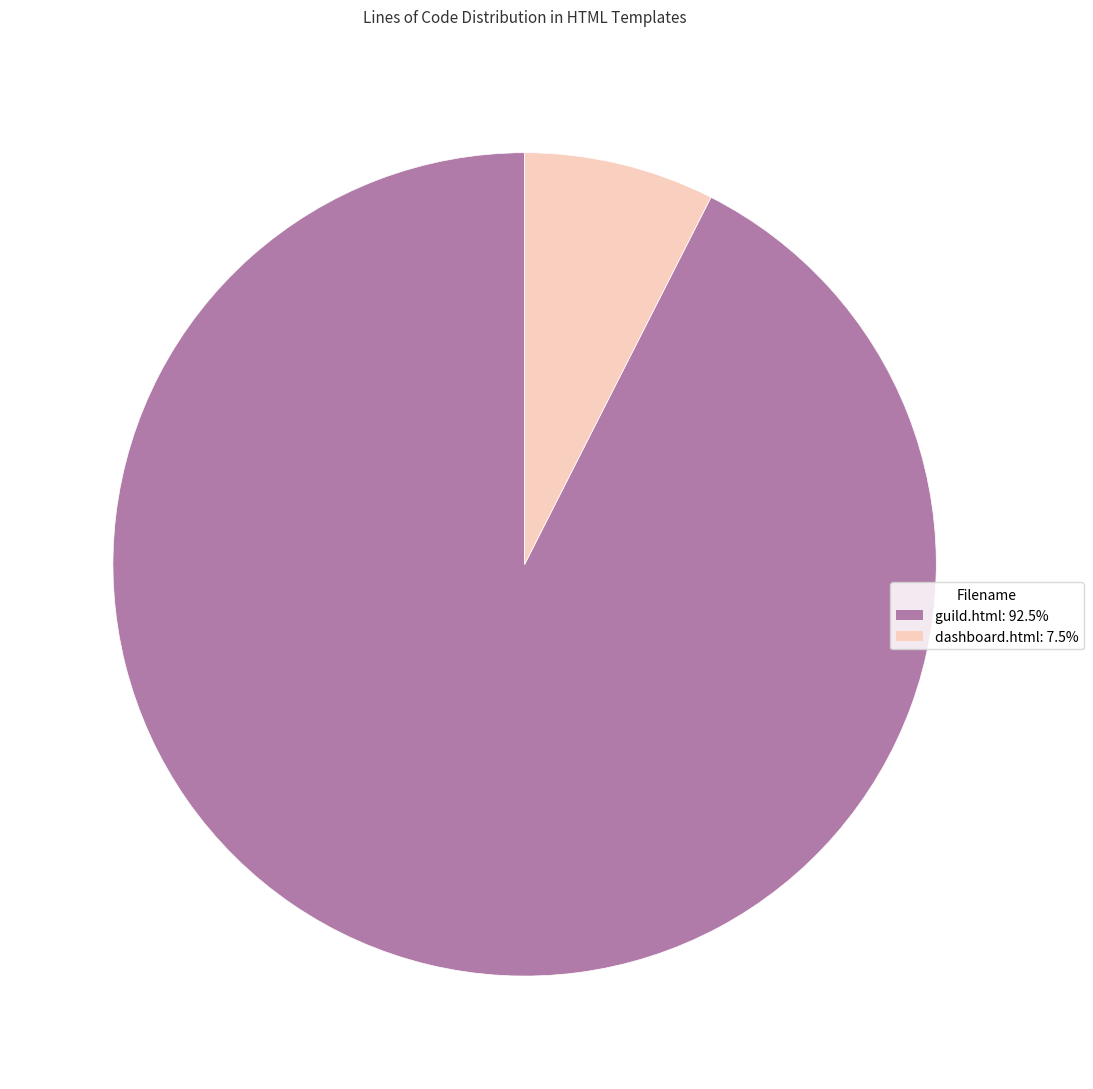

Is it true that guild.html is 99% of the pie?

False